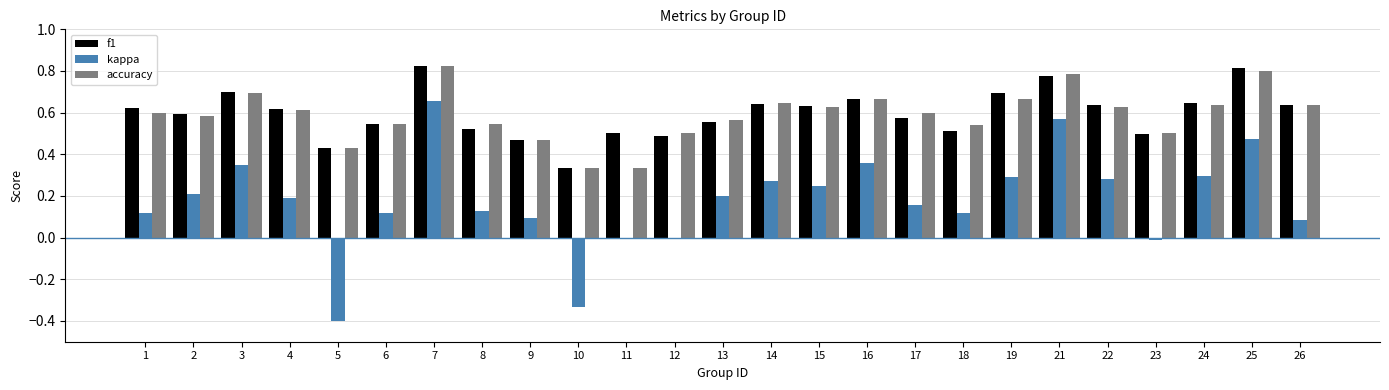

Which category has the highest value in the kappa series?

7